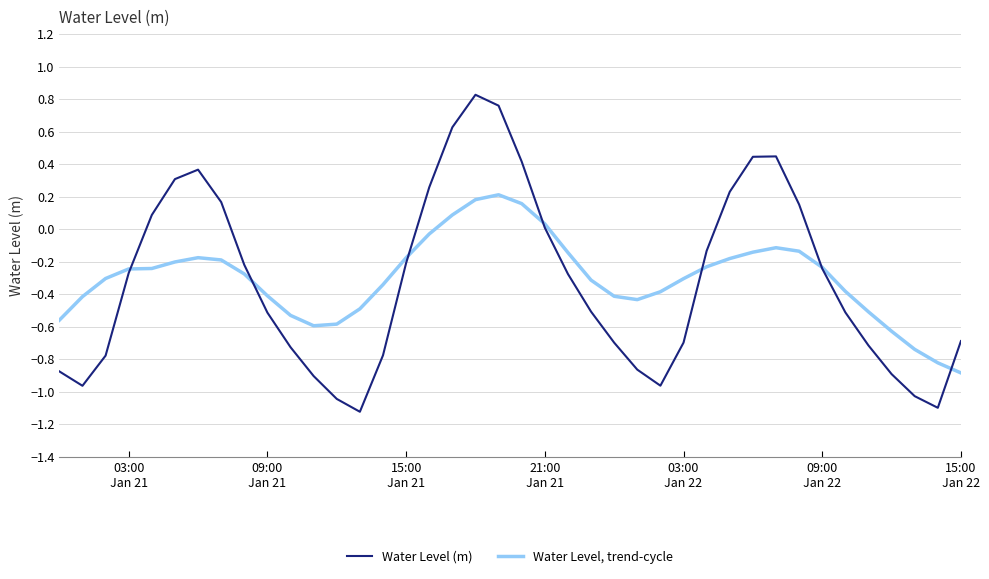

List the series in order of their overall mean, highest first.

Water Level, trend-cycle, Water Level (m)